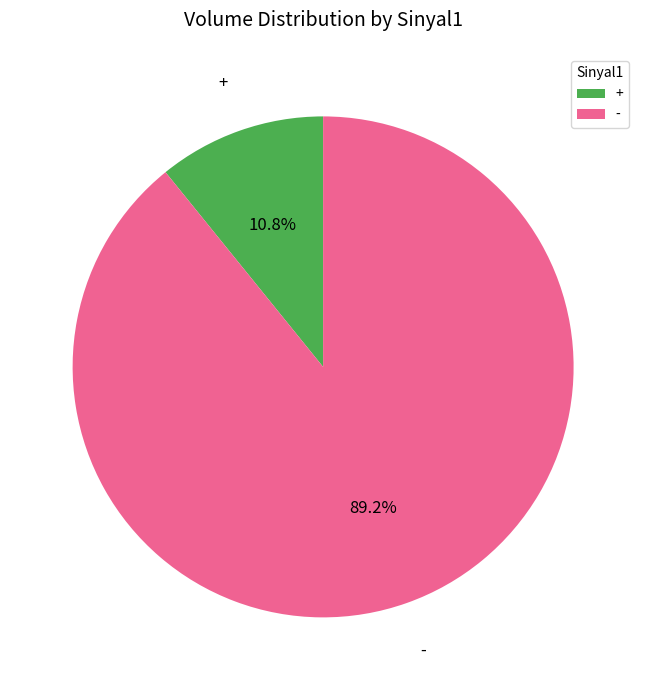

Which has a higher value, - or +?

-